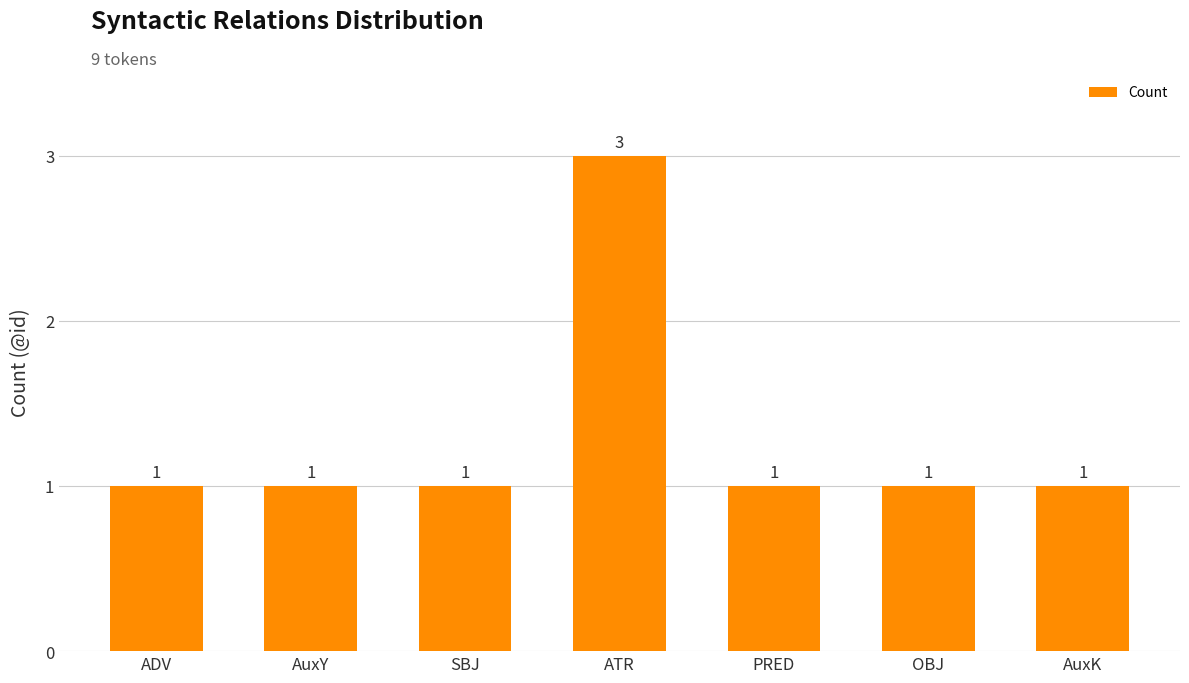

What position from the left is ATR?

4